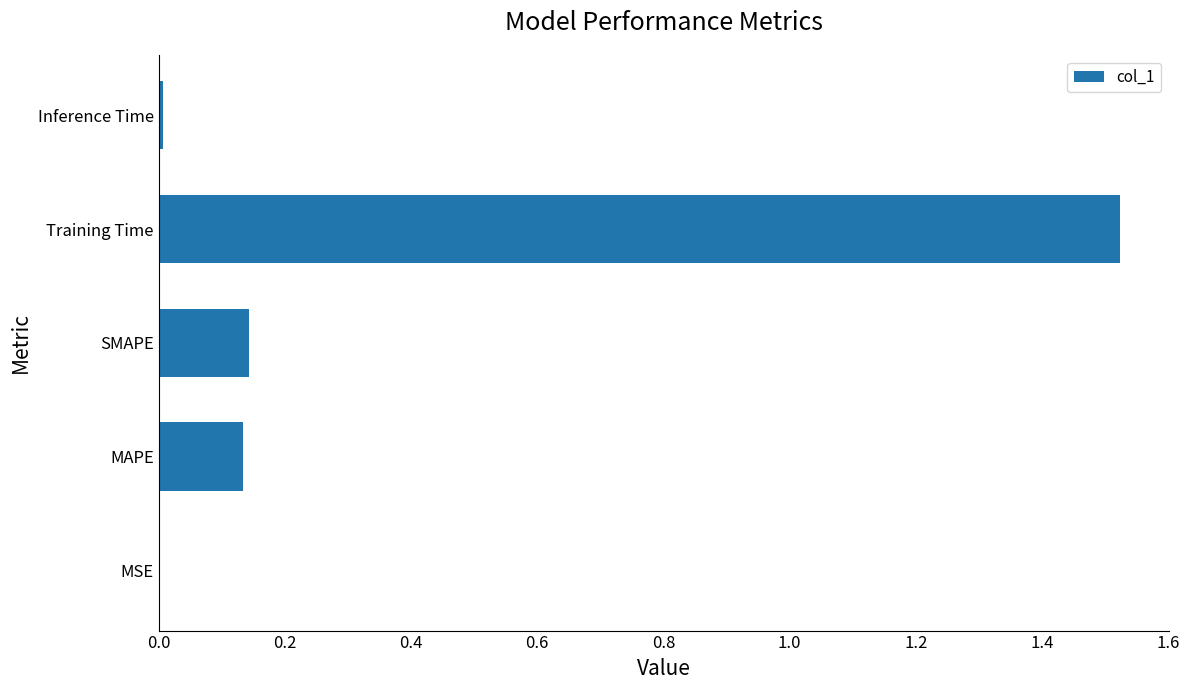

Which has a higher value, Training Time or Inference Time?

Training Time